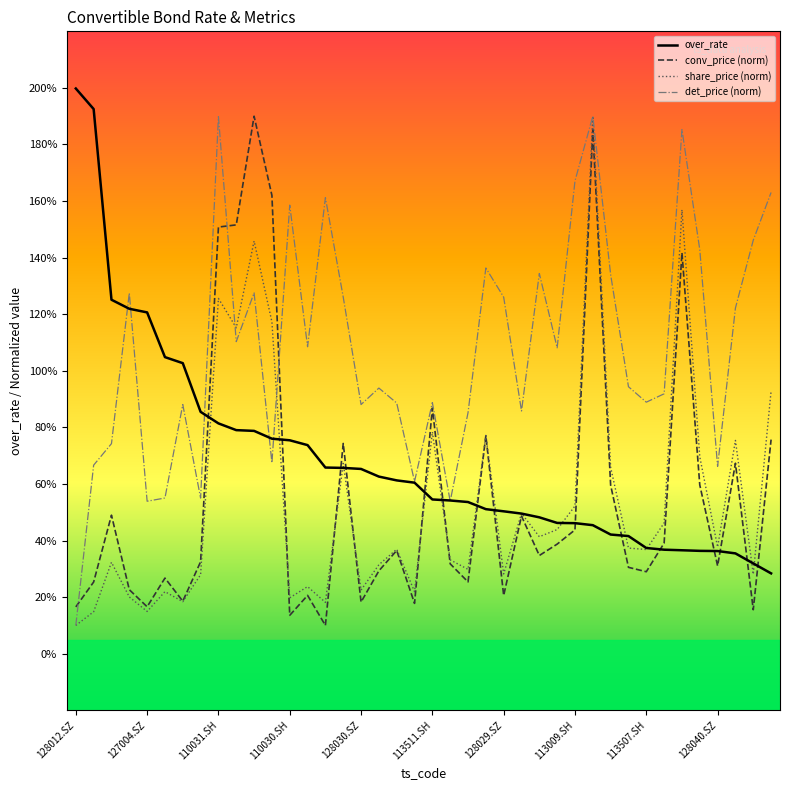

Does the chart have visible grid lines?

No